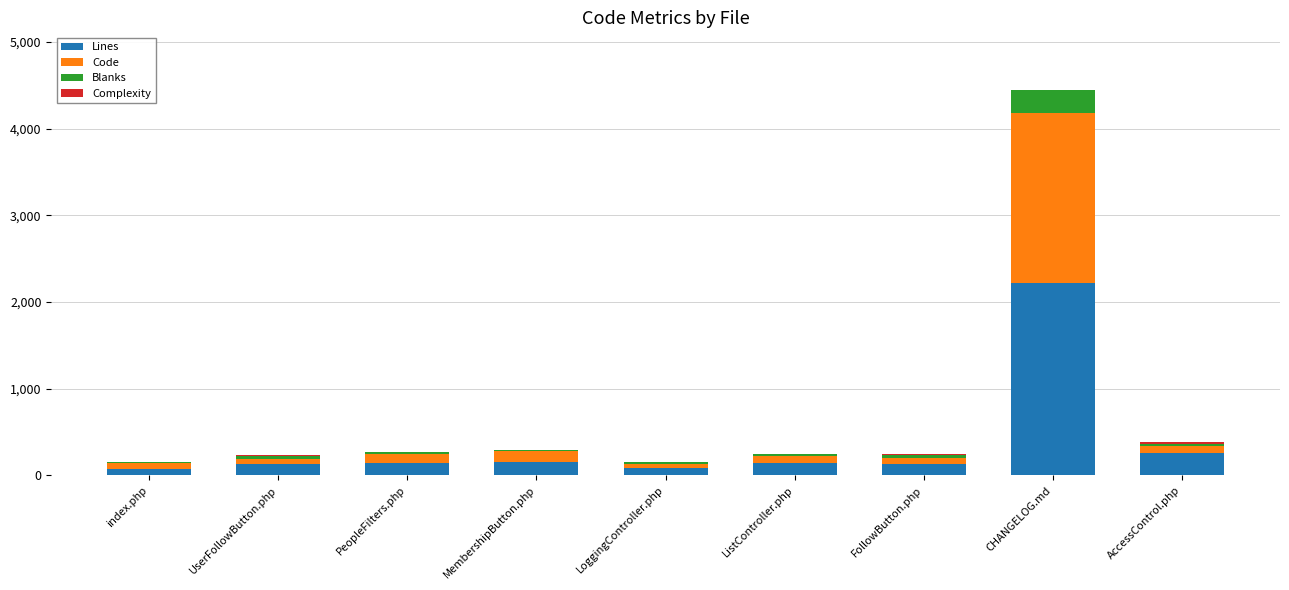

What is the maximum value for Lines?

2223